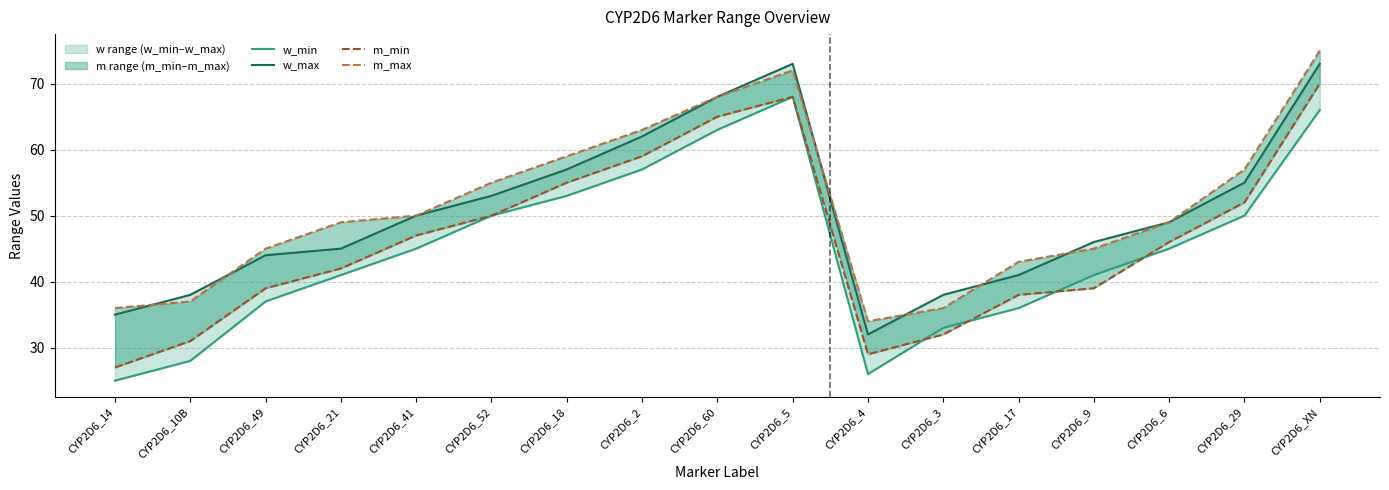

What is the difference between the highest and lowest values at CYP2D6_9?

7